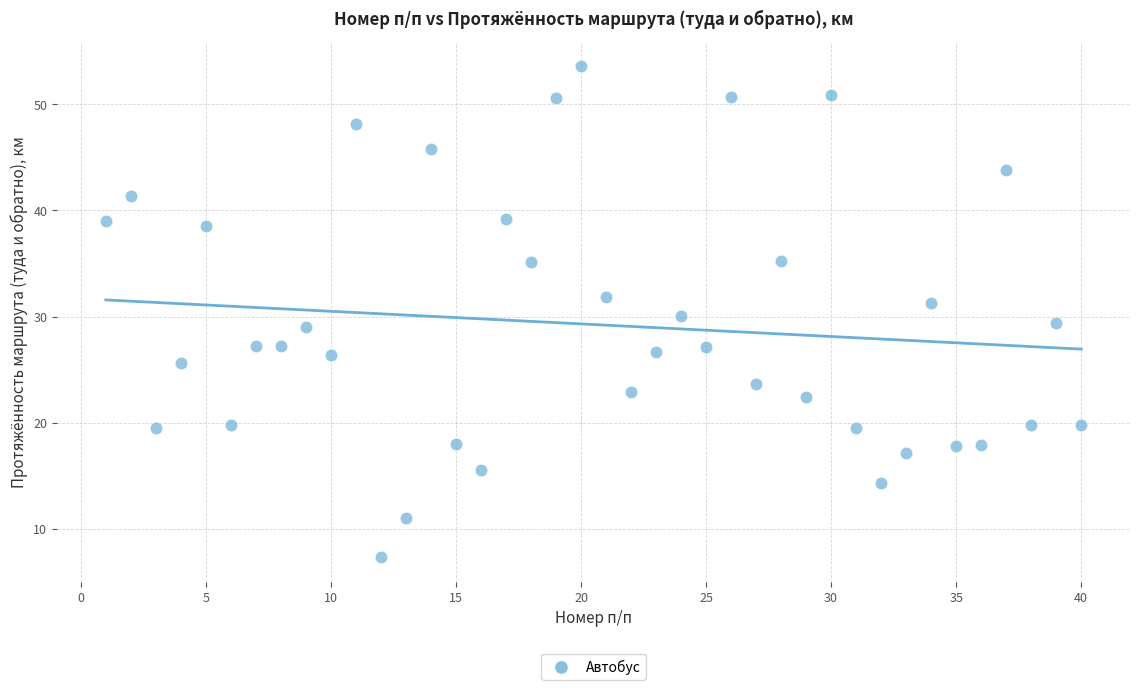

What is the range of Y values (max minus min)?

46.3